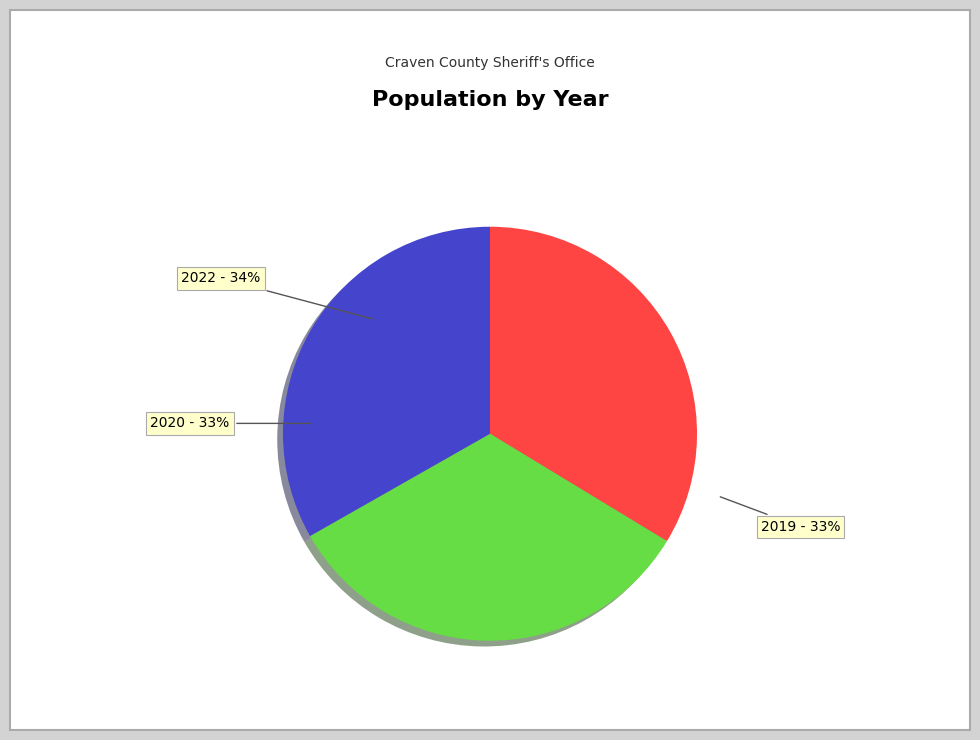

To the nearest percent, what is the difference between the largest and smallest slice percentages?

1%